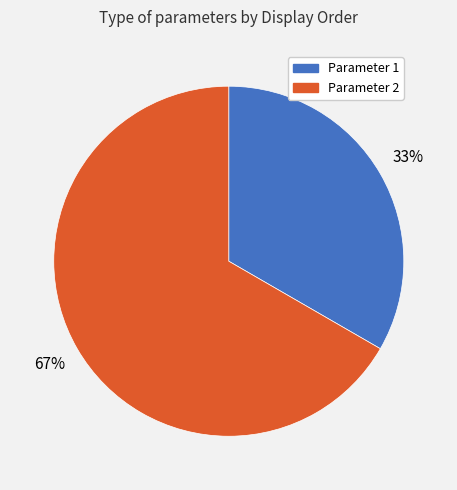

Is it true that Parameter 1 is 33% of the pie?

True